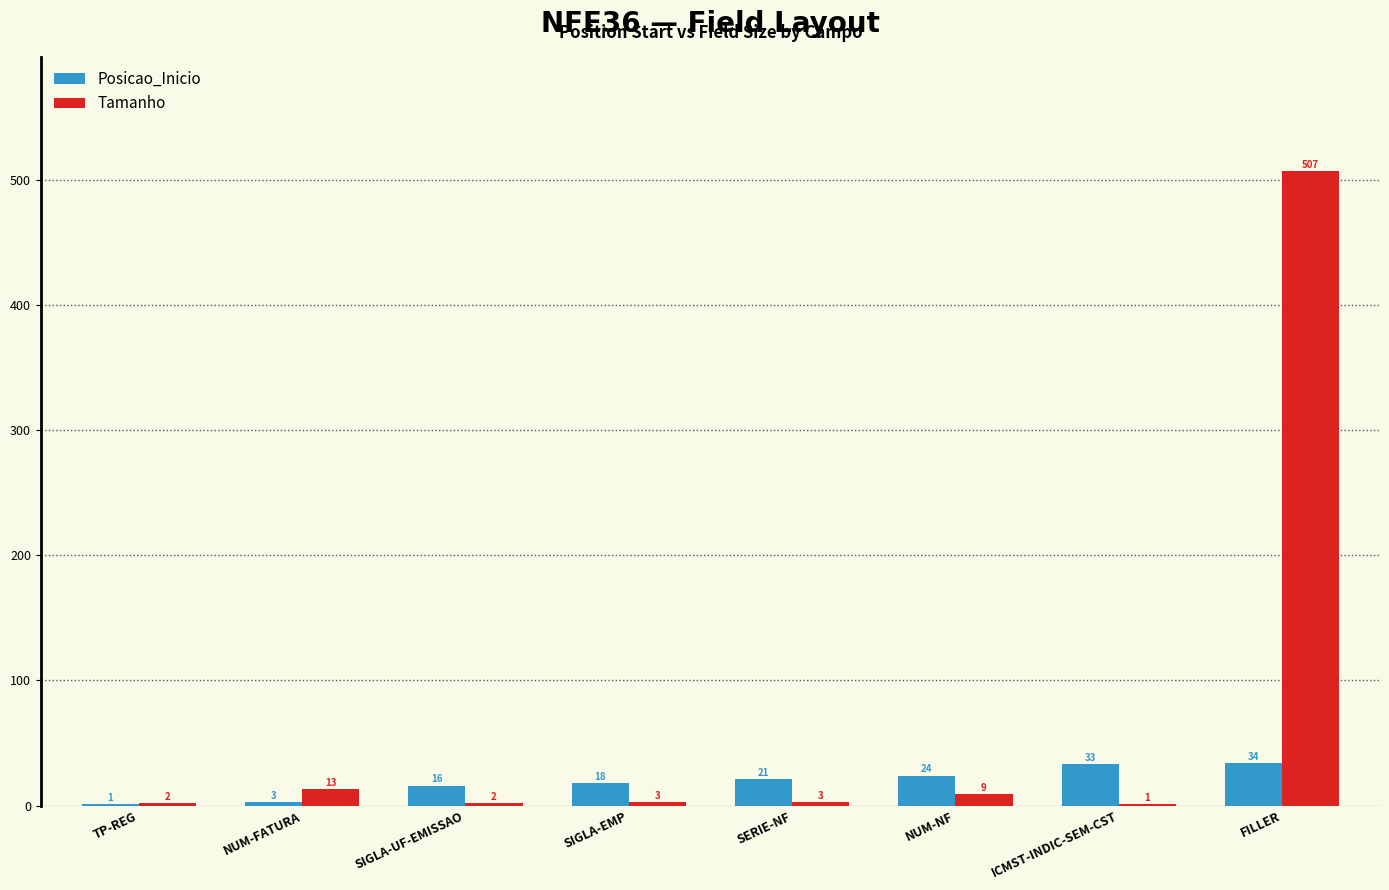

Count the number of categories in the chart.

8